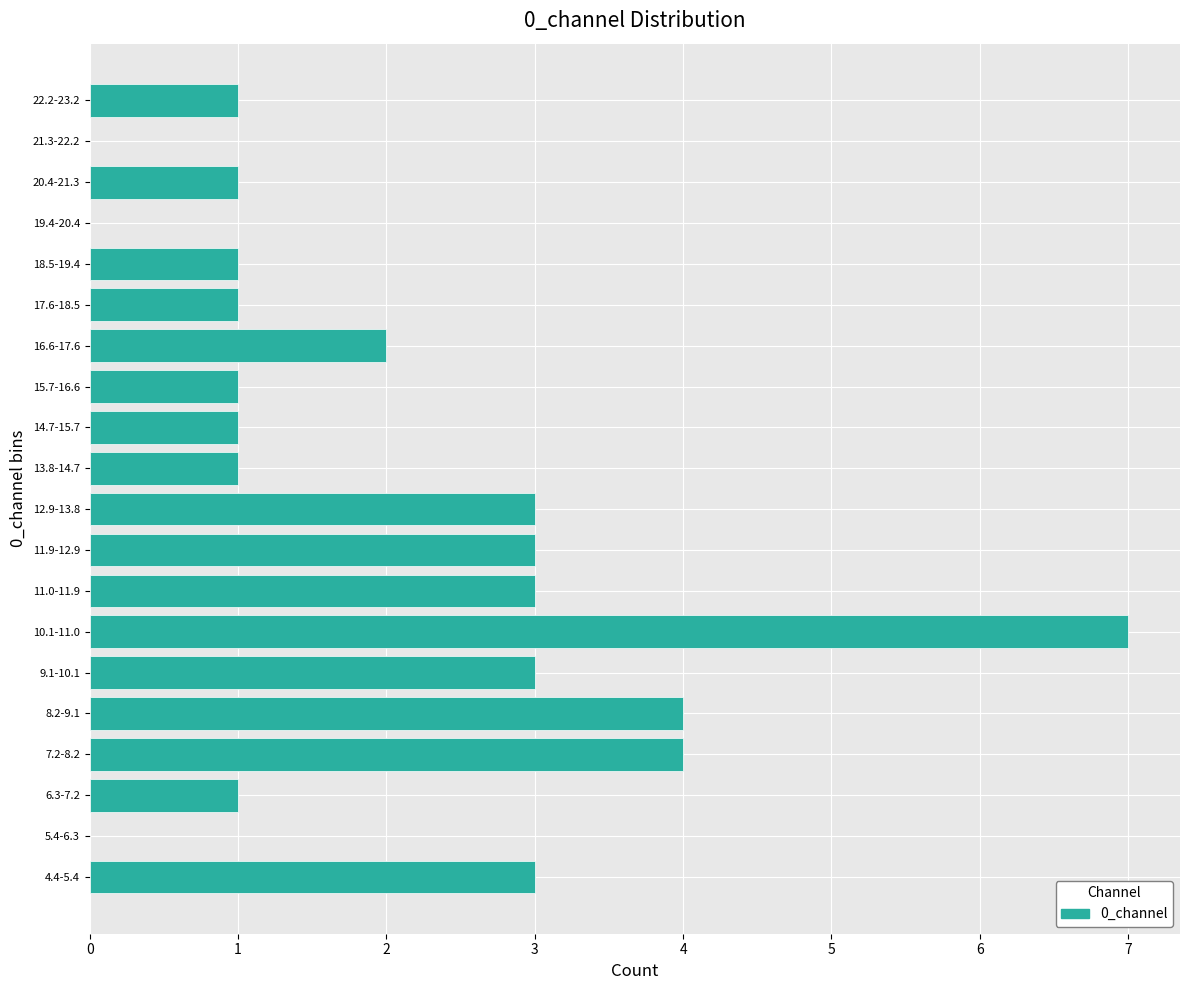

Reading bottom to top, list all the values displayed in this chart.

4.4-5.4=3	5.4-6.3=0	6.3-7.2=1	7.2-8.2=4	8.2-9.1=4	9.1-10.1=3	10.1-11.0=7	11.0-11.9=3	11.9-12.9=3	12.9-13.8=3	13.8-14.7=1	14.7-15.7=1	15.7-16.6=1	16.6-17.6=2	17.6-18.5=1	18.5-19.4=1	19.4-20.4=0	20.4-21.3=1	21.3-22.2=0	22.2-23.2=1